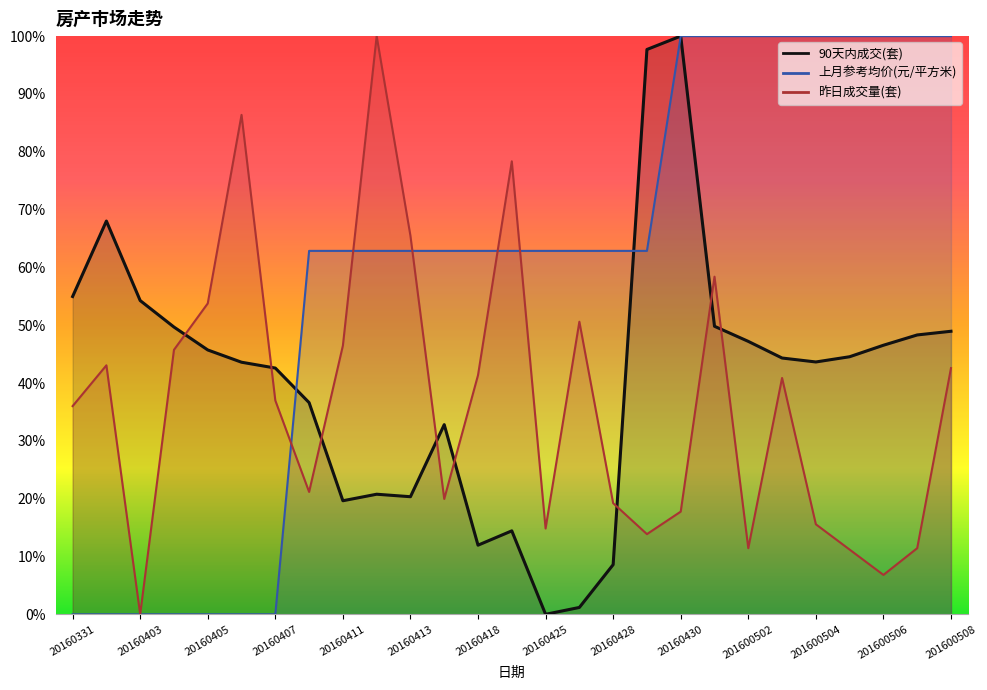

What is the difference between the maximum and minimum values in the 昨日成交量(套) series?

1.0